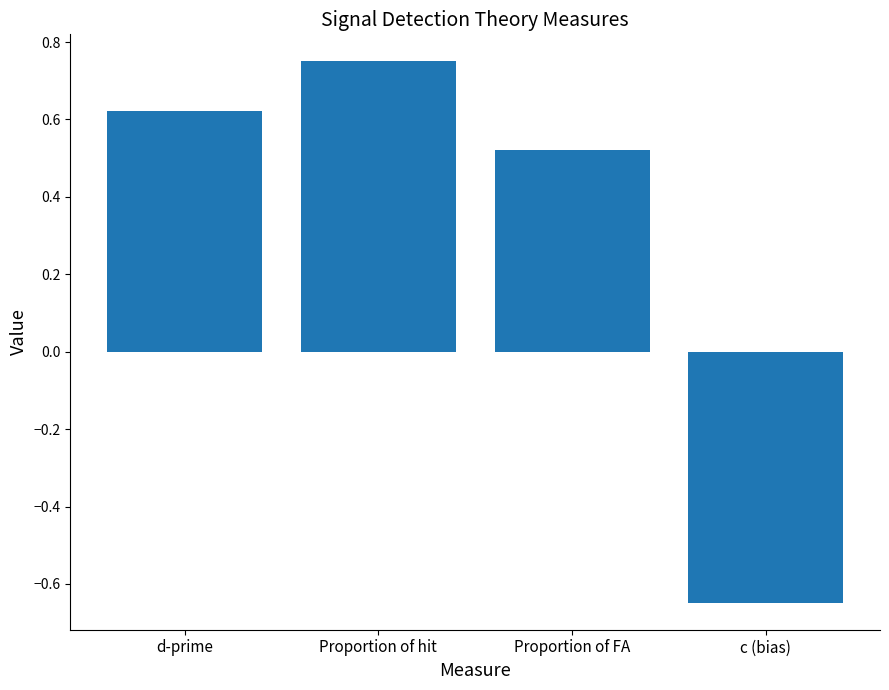

What is the difference between the maximum and second lowest values?

0.2